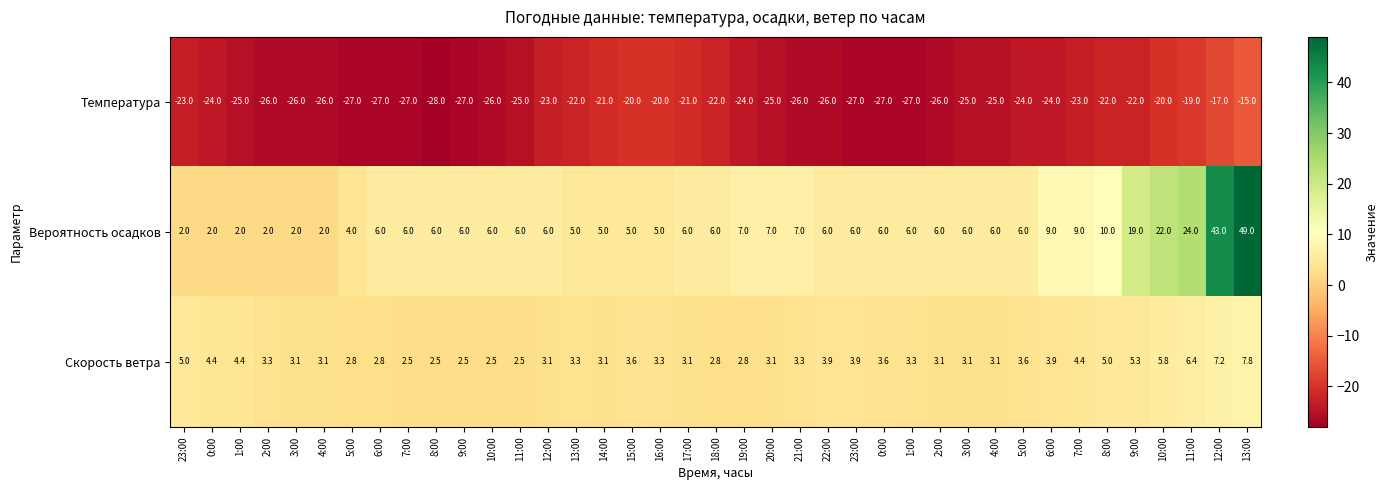

How many values in the Температура series exceed -25?

19